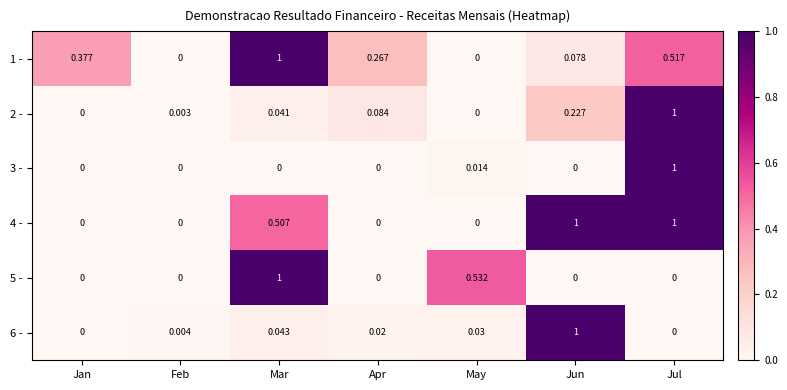

Is the value of 2 - at Mar greater than the value of 6 - at Jun?

No